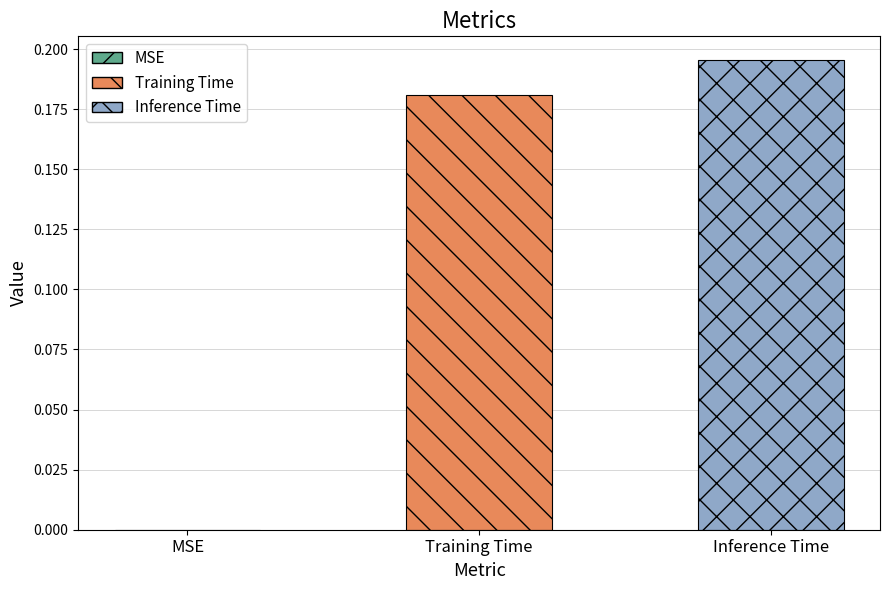

Is it true that the value at MSE is 0.0?

True